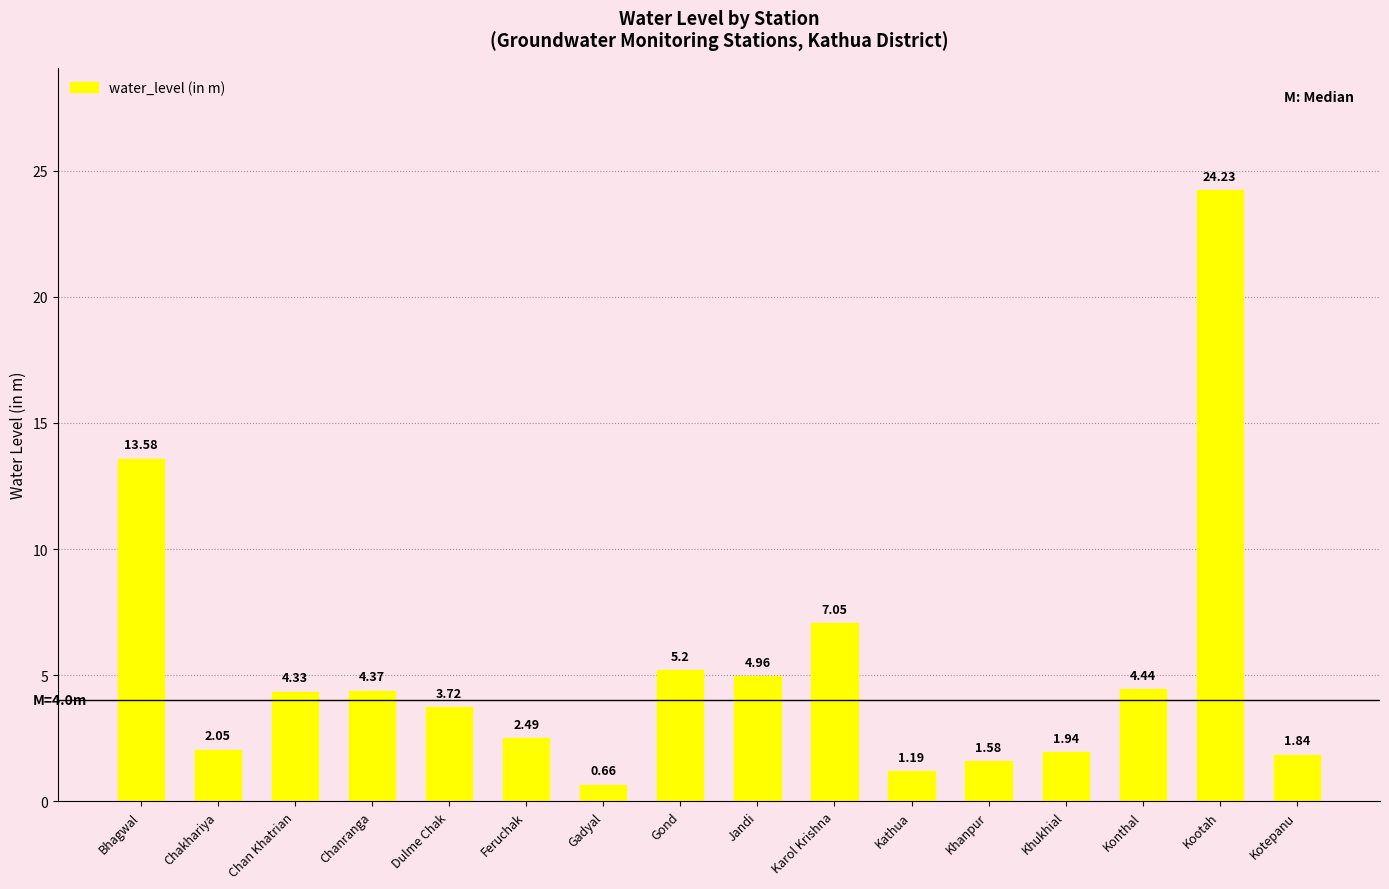

How many bars are there in total?

16